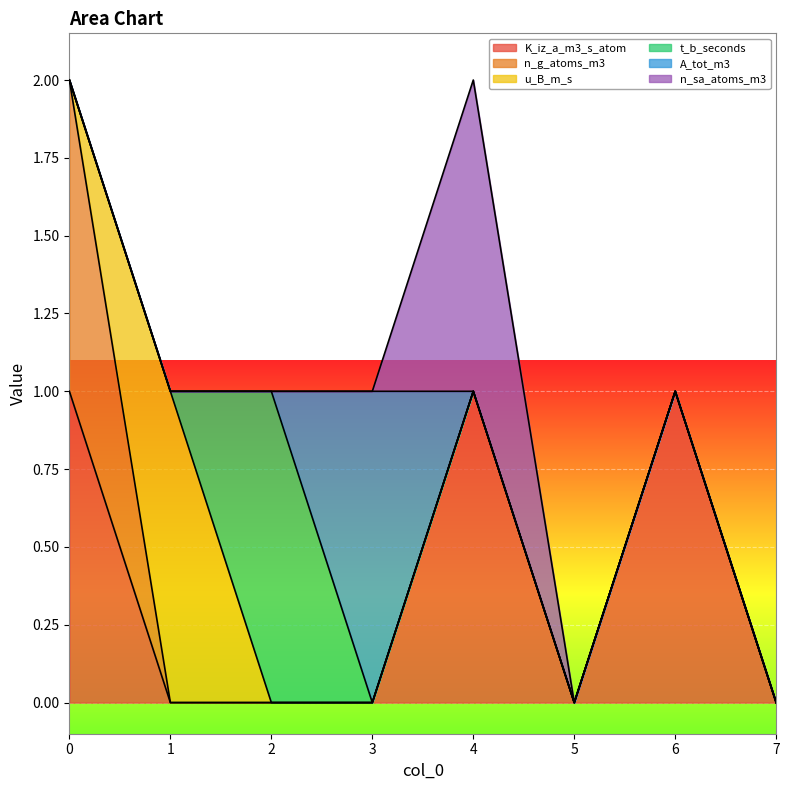

True or false: n_g_atoms_m3 and A_tot_m3 intersect in this chart.

False